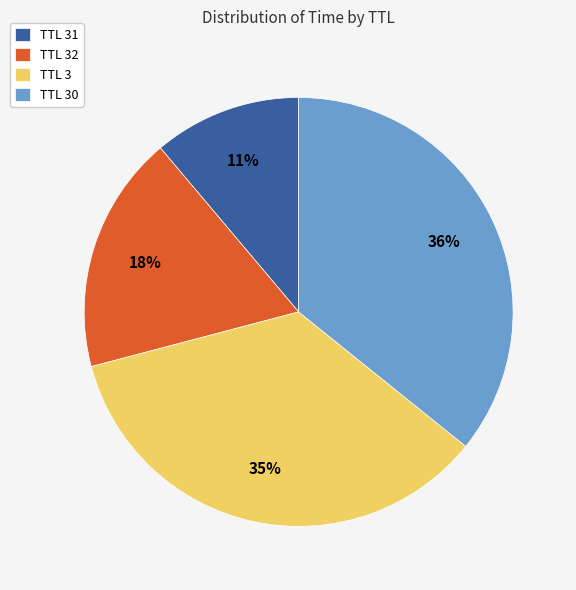

Approximately how many times larger is the value at TTL 32 compared to TTL 3?

0.5